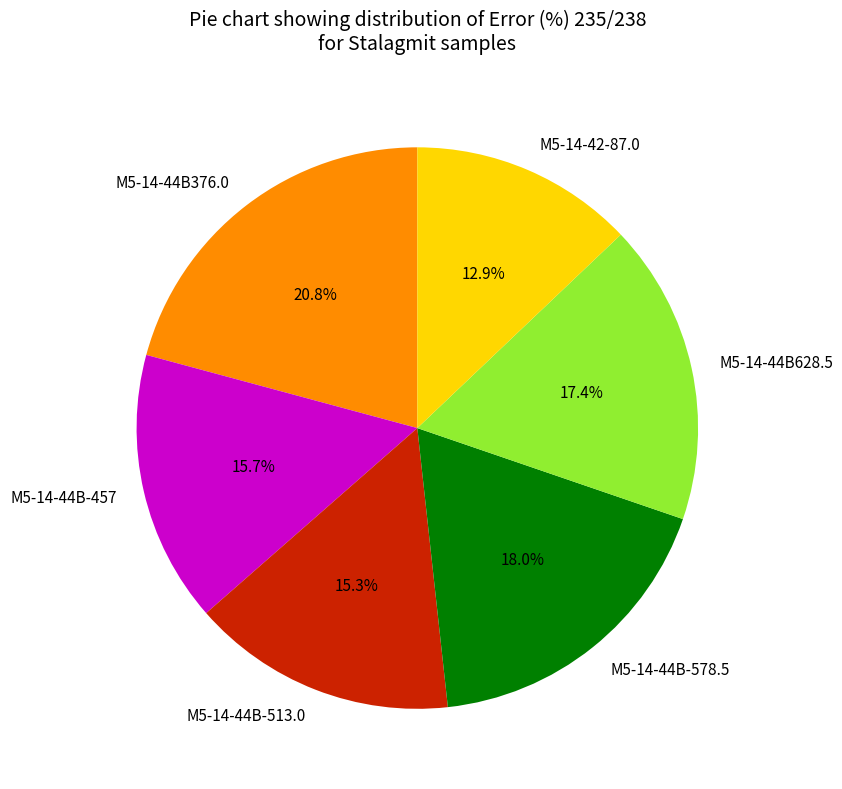

What percentage is NOT represented by M5-14-44B628.5?

82.6%